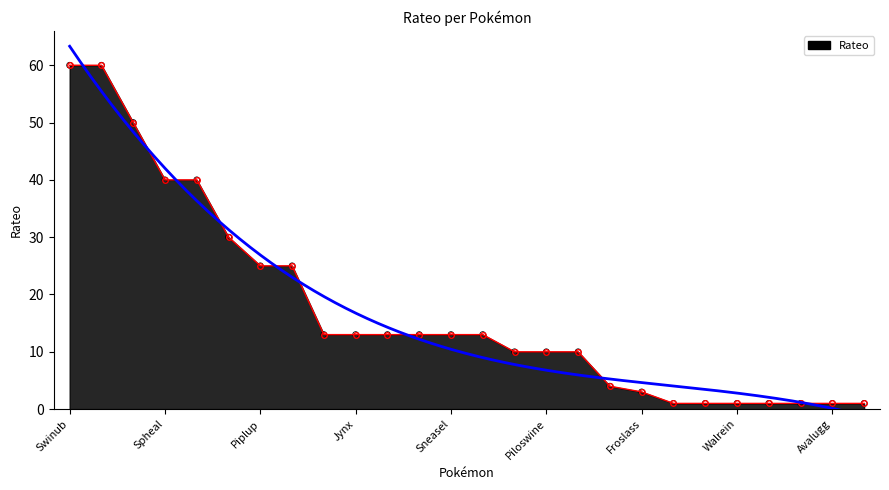

What is the ratio of the value at Swinub to the value at Sealeo?

4.6